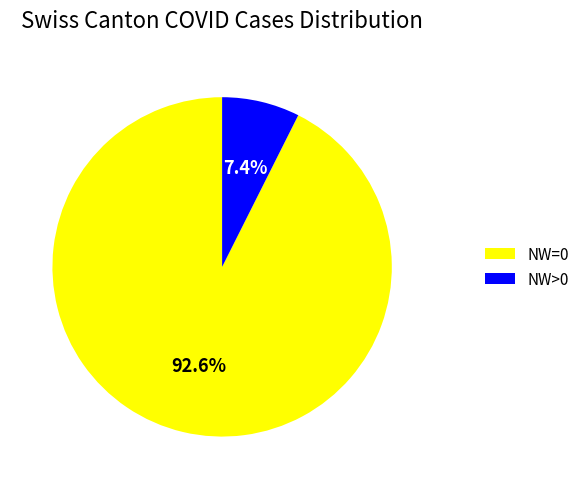

Which slice is the smallest?

NW>0